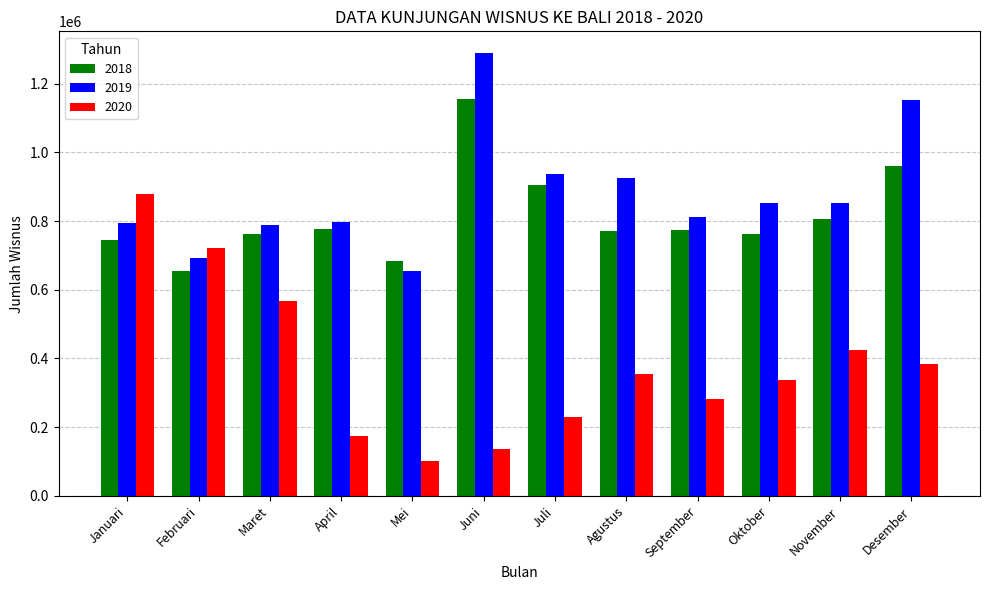

List the series in order of their peak value, highest first.

2019, 2018, 2020